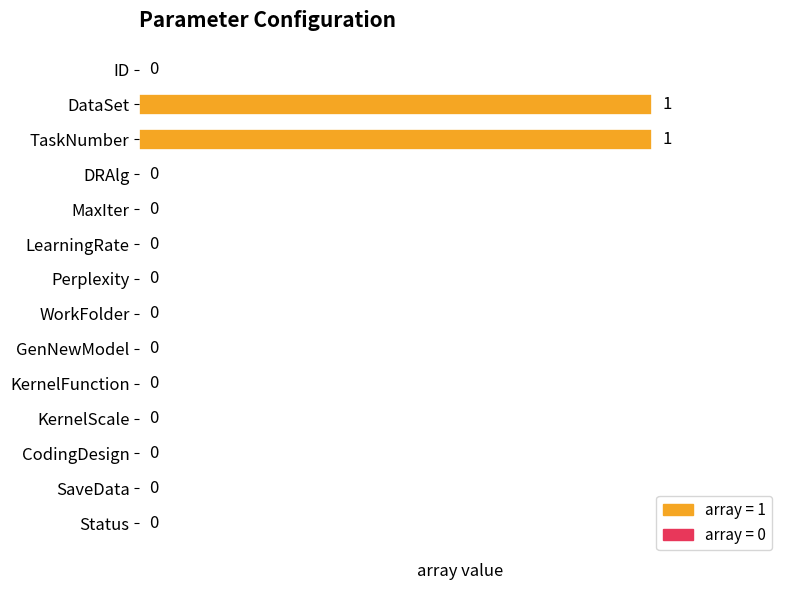

Reading top to bottom, transcribe all the data shown in this chart.

ID=0	DataSet=1	TaskNumber=1	DRAlg=0	MaxIter=0	LearningRate=0	Perplexity=0	WorkFolder=0	GenNewModel=0	KernelFunction=0	KernelScale=0	CodingDesign=0	SaveData=0	Status=0